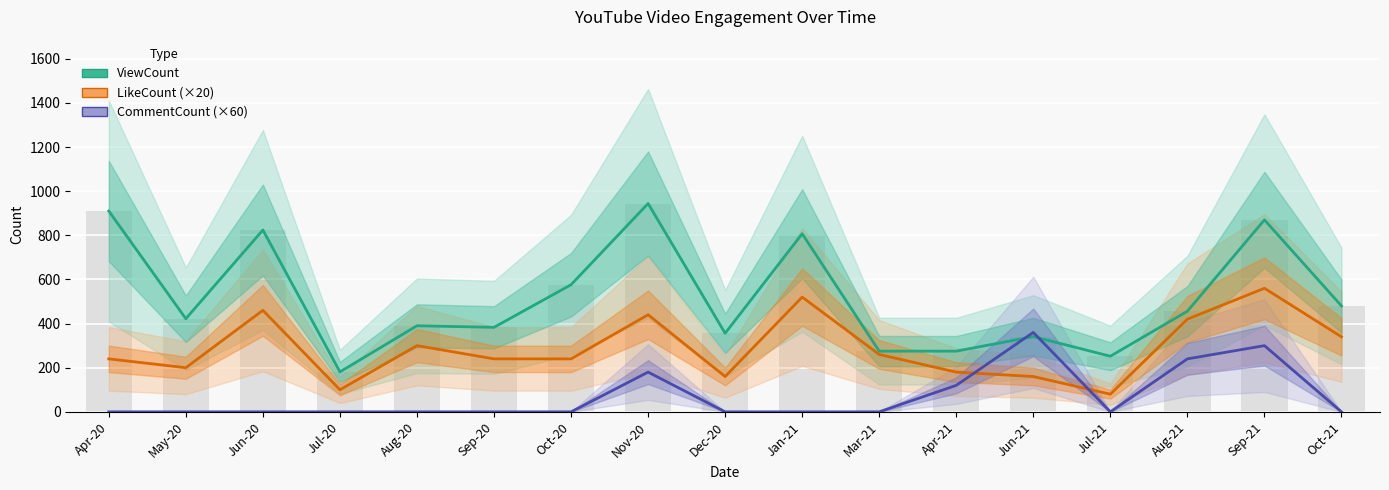

Rank the series at Apr-21 from lowest to highest value.

CommentCount (×60), LikeCount (×20), ViewCount